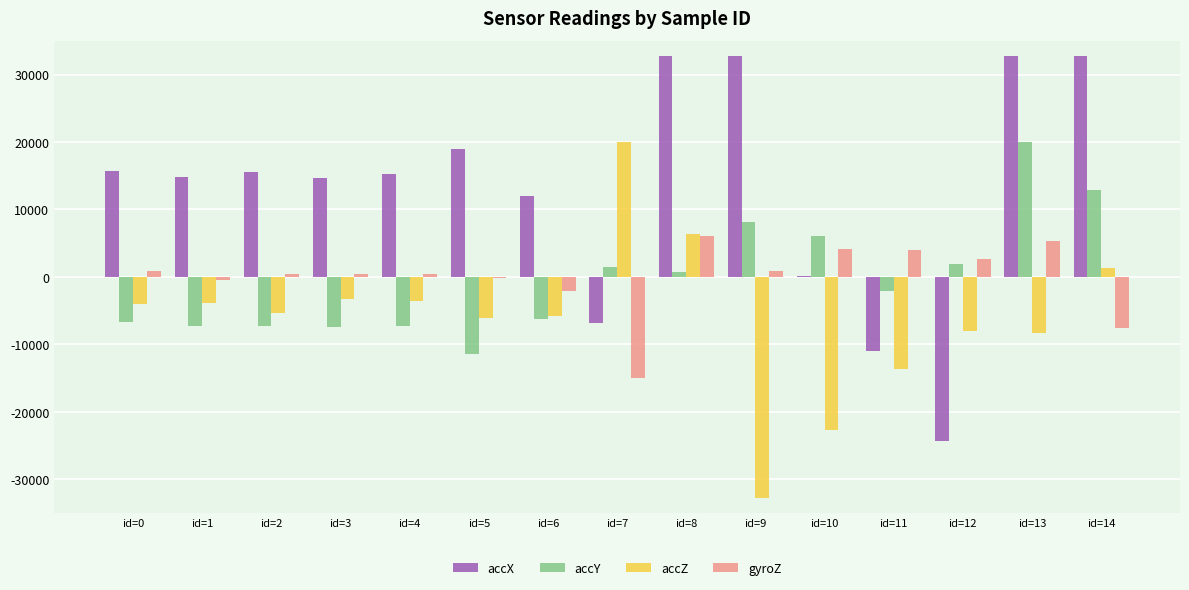

True or false: accZ has a value of -5856 at id=6.

True